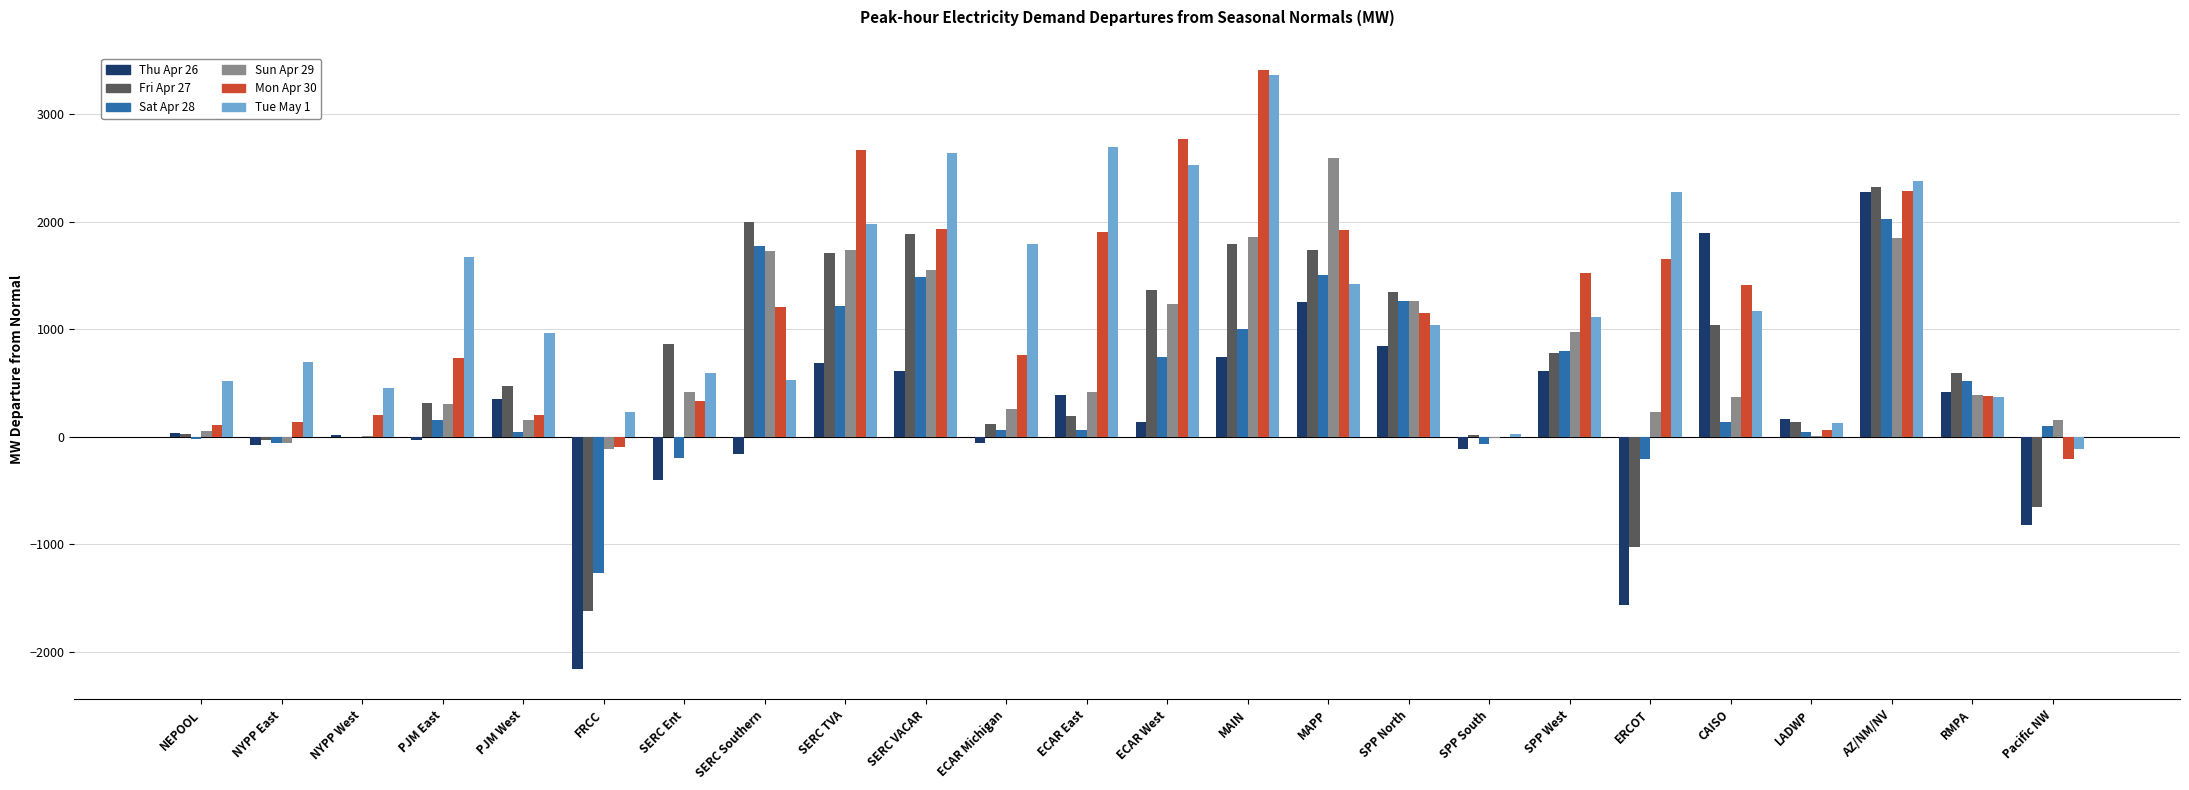

True or false: Tue May 1 has a value of 1677.6 at PJM East.

True